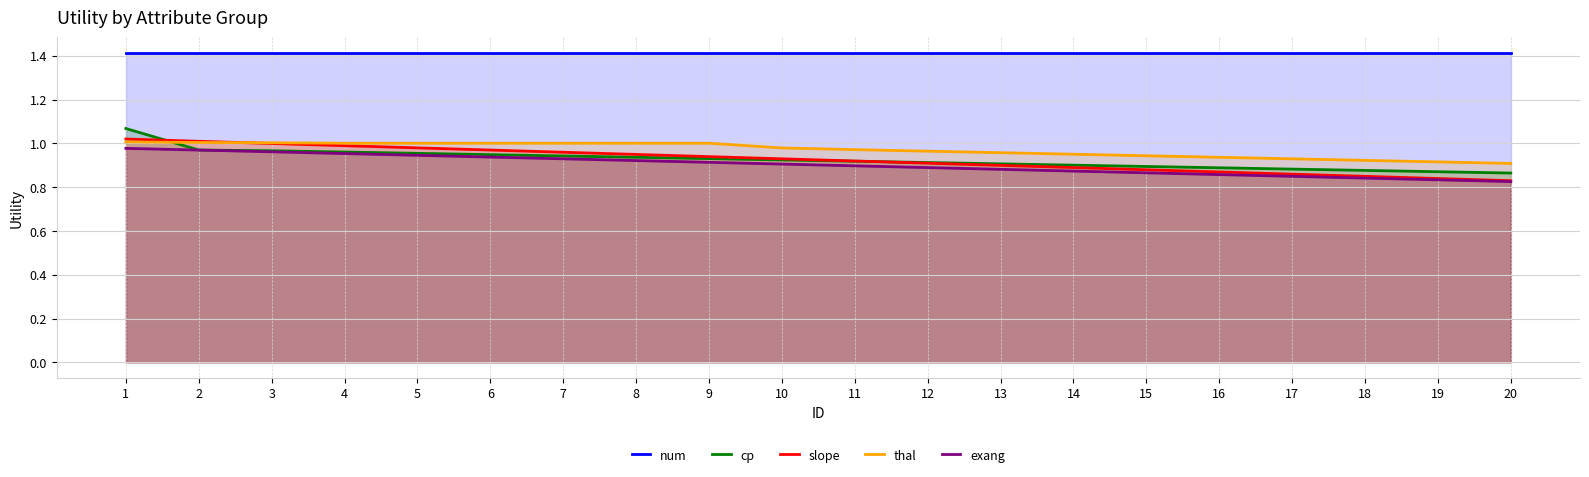

The value of slope at 9 is 1.5. True or false?

False